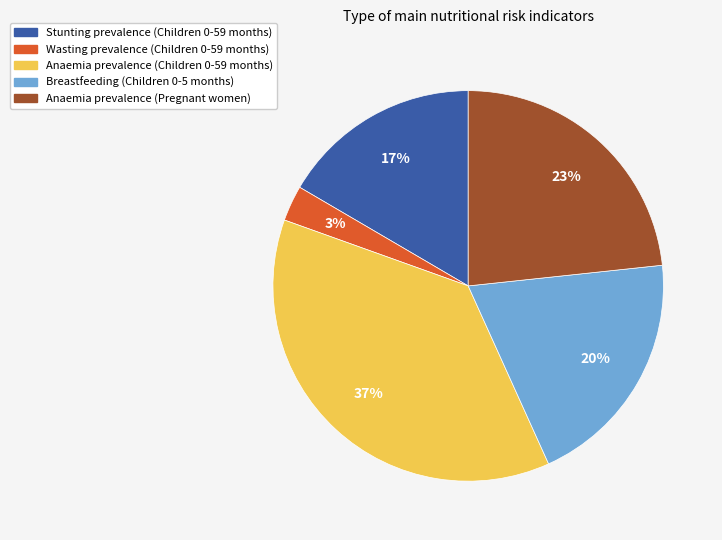

Rank the categories by value from highest to lowest.

Anaemia prevalence (Children 0-59 months), Anaemia prevalence (Pregnant women), Breastfeeding (Children 0-5 months), Stunting prevalence (Children 0-59 months), Wasting prevalence (Children 0-59 months)